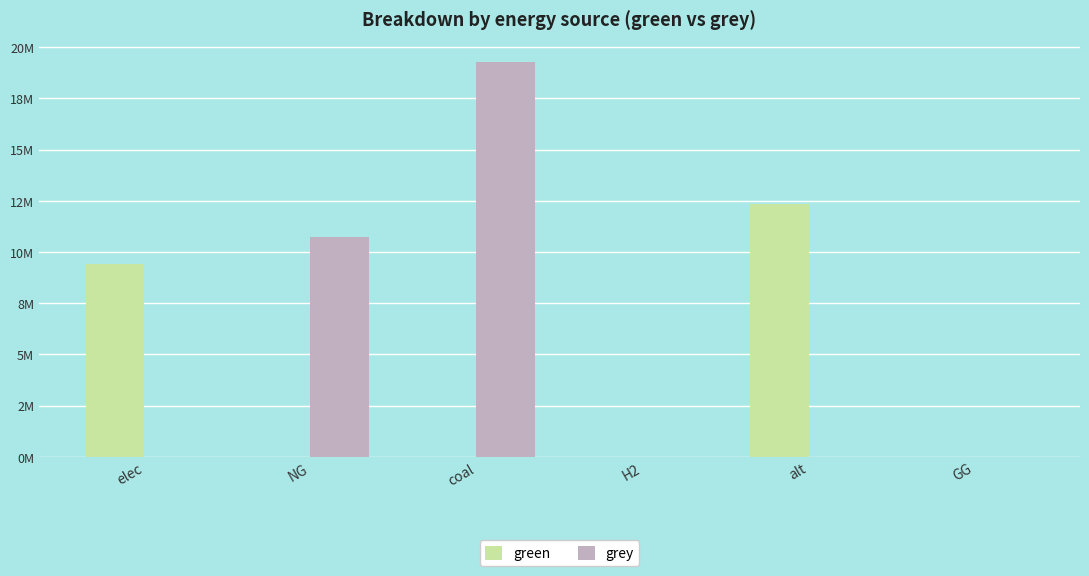

At which label is grey closest to 9649477?

NG